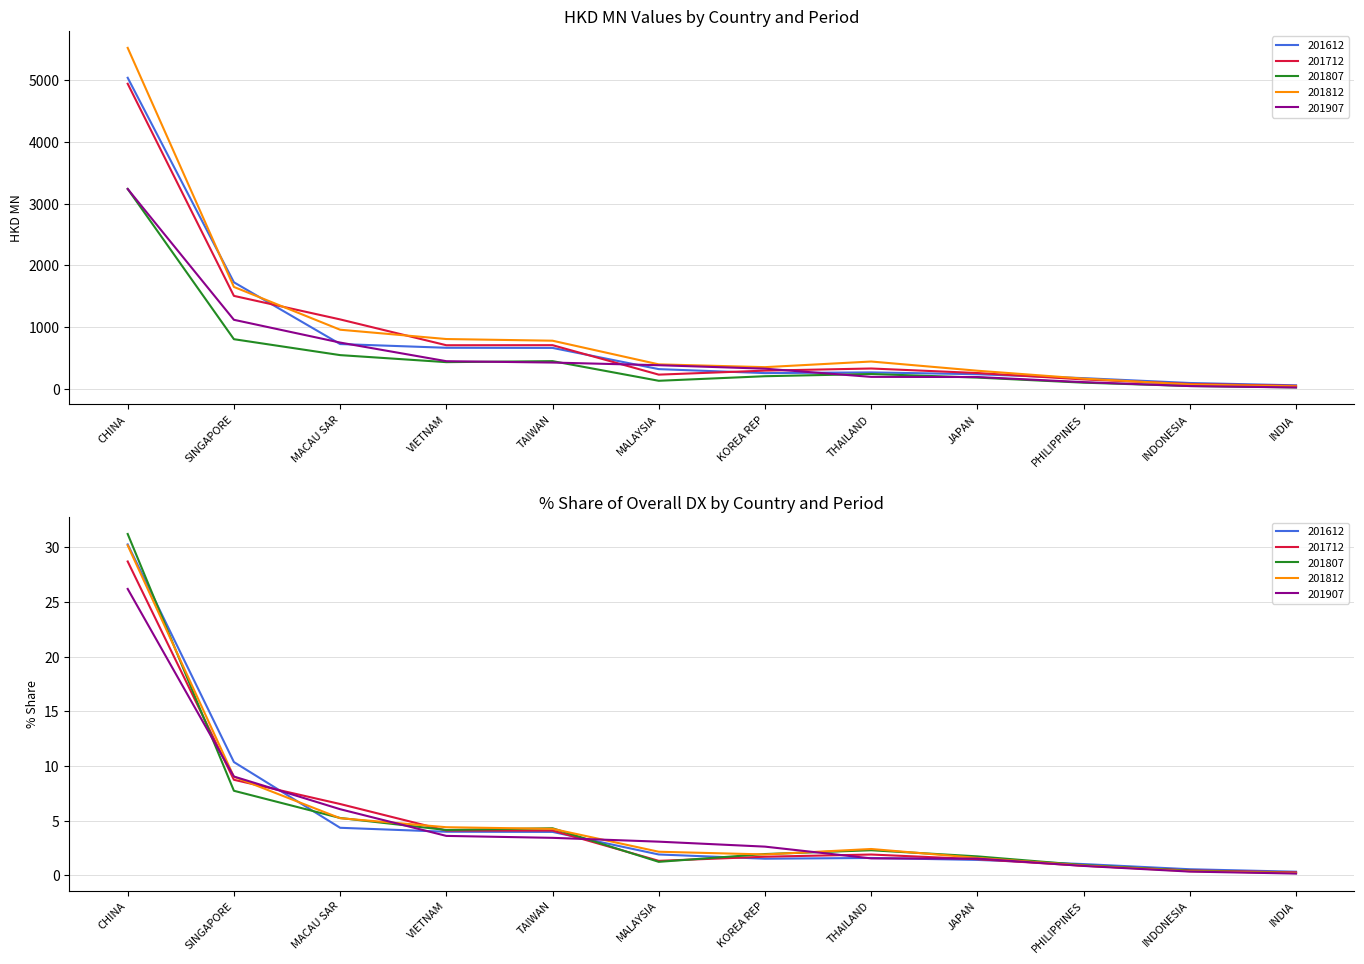

What are all the series names shown in the legend?

201612, 201712, 201807, 201812, 201907